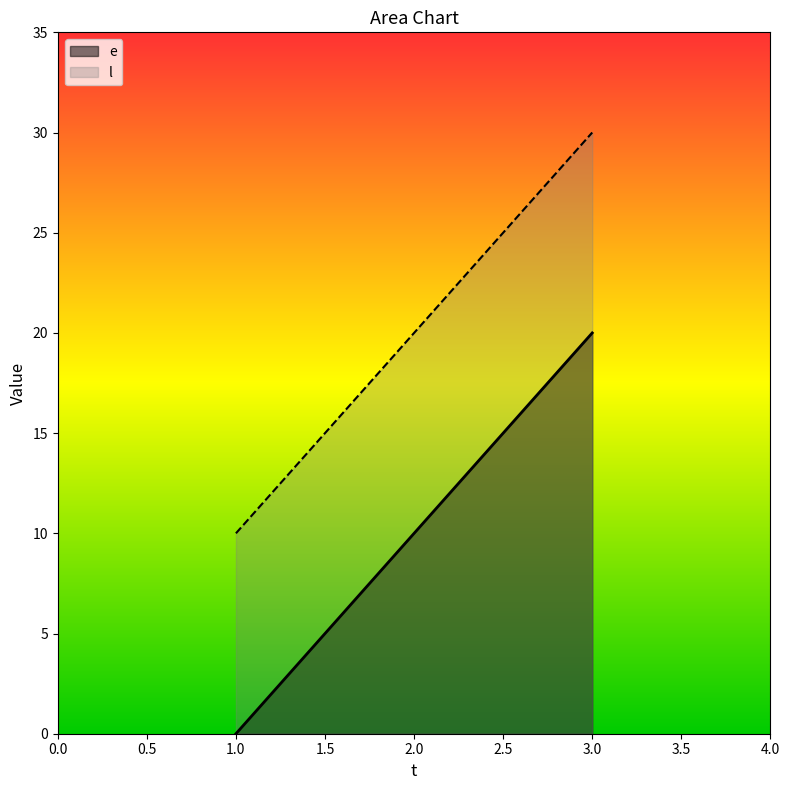

Reading left to right, list all the values displayed in this chart.

e: 1=0	2=10	3=20
l: 1=10	2=20	3=30